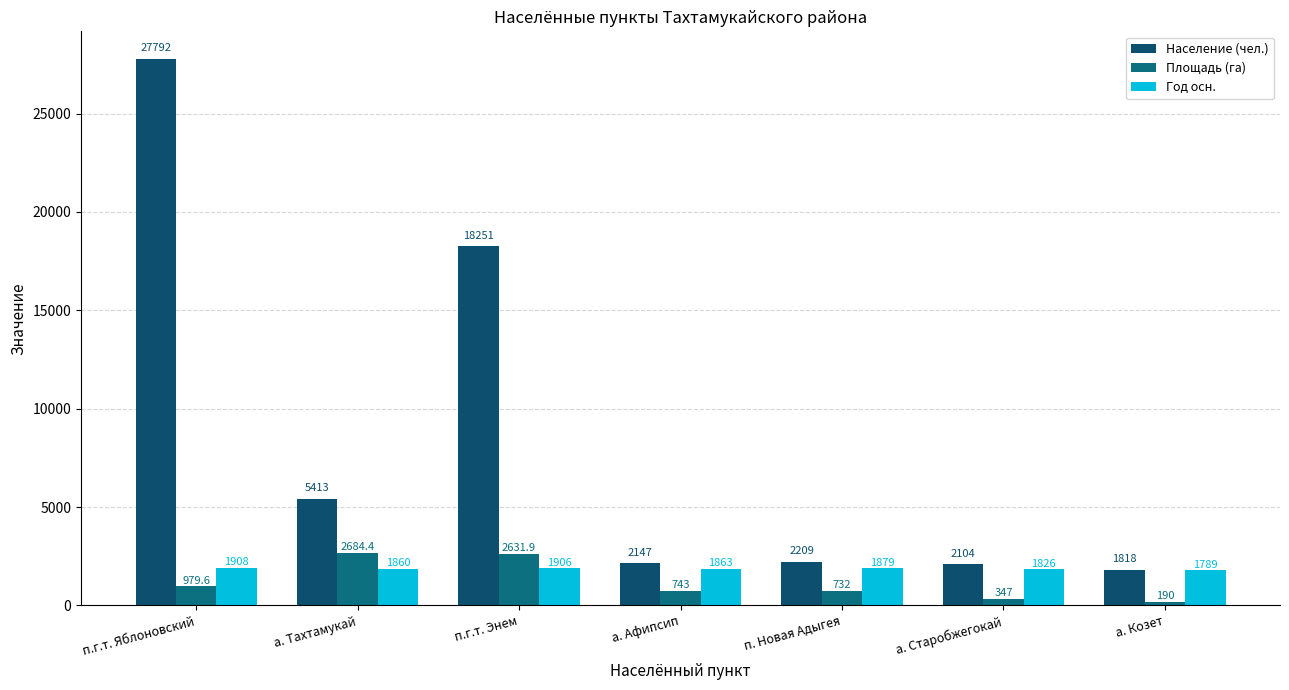

Which category has the lowest value in the Год осн. series?

а. Козет